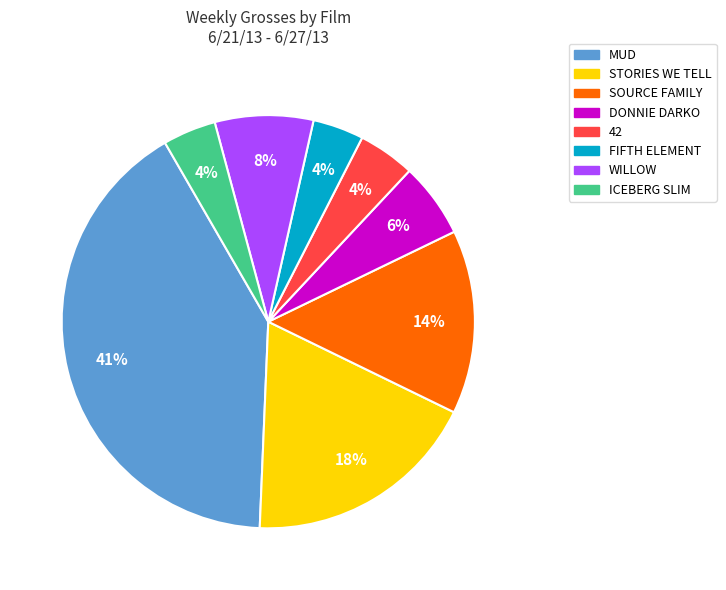

Is the sum of SOURCE FAMILY and STORIES WE TELL greater than half?

No